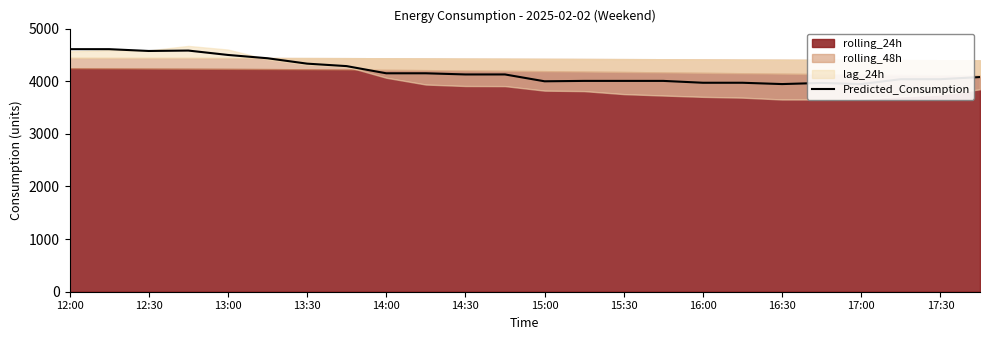

What is the minimum value for Predicted_Consumption?

3945.9